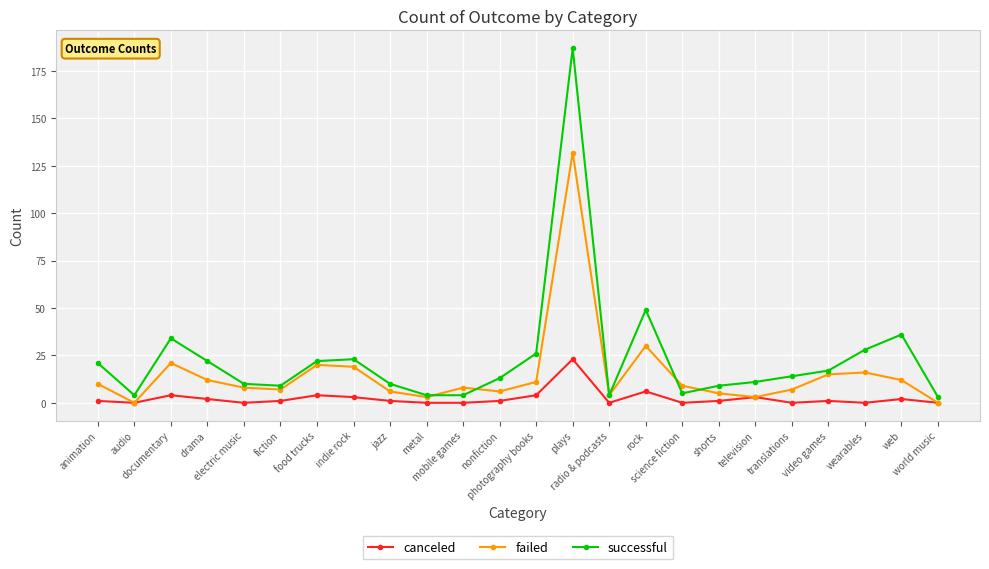

What is the average value of the failed series?

15